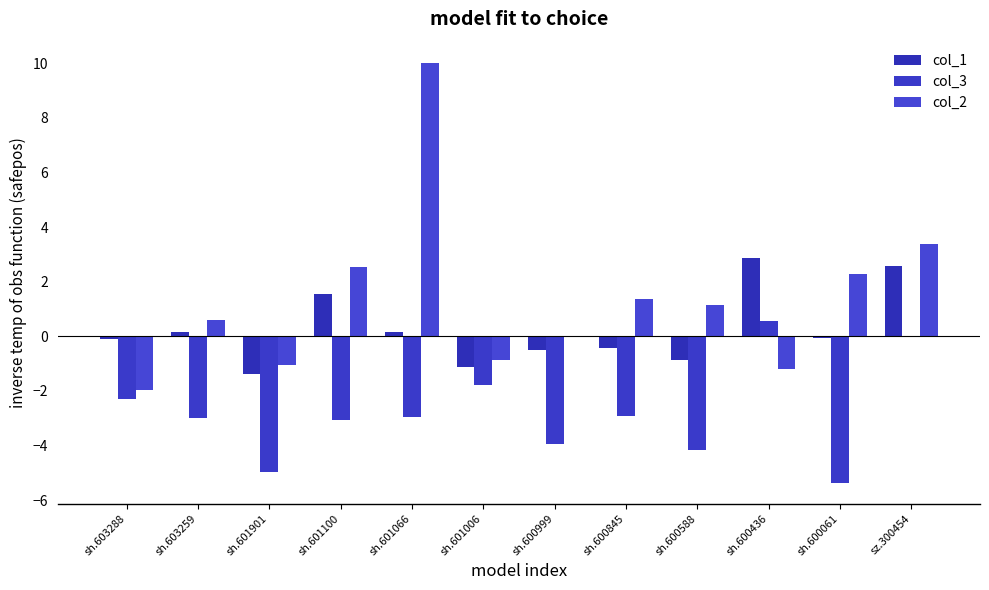

Where does the col_3 series first go above -2?

sh.601006